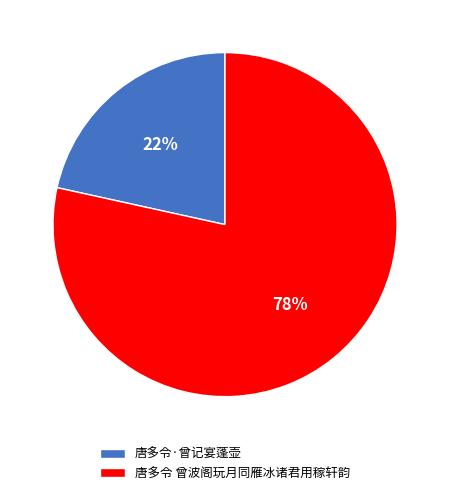

To the nearest percent, what is the combined percentage of 唐多令·曾记宴蓬壶 and 唐多令 曾波阁玩月同雁冰诸君用稼轩韵?

100%